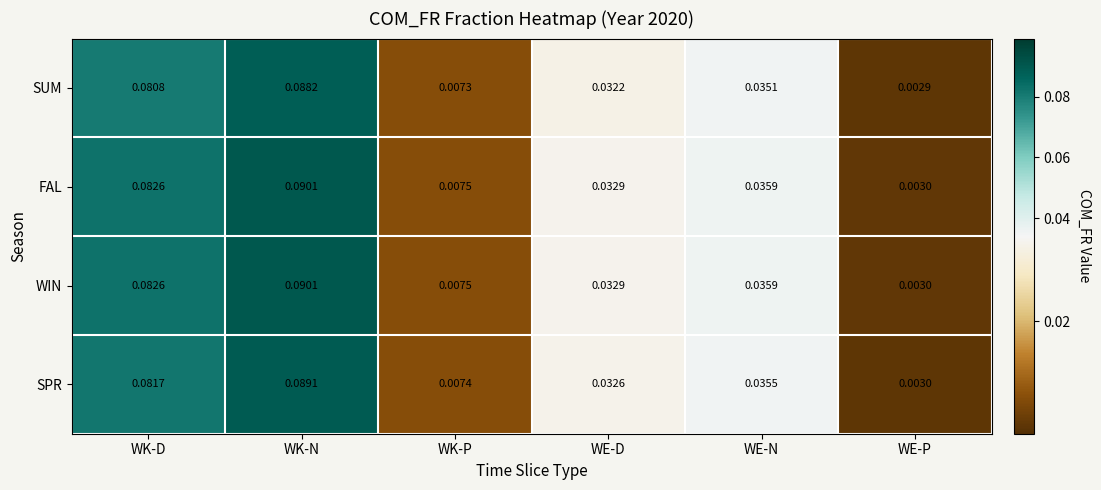

At which category is the sum across all series the highest?

WK-N